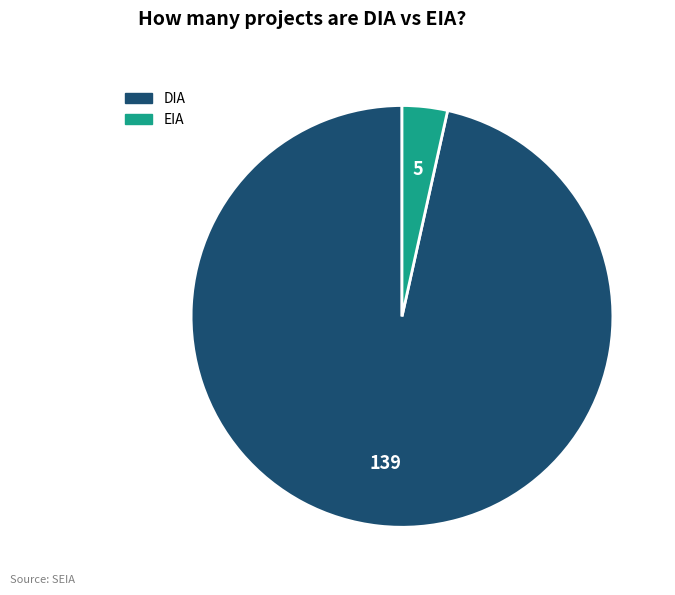

Which slice is the largest?

DIA